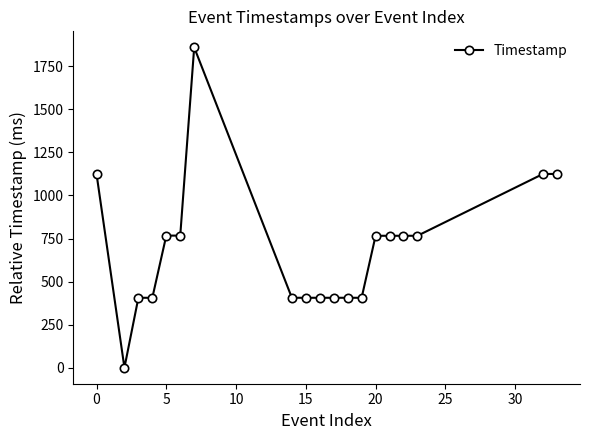

What is the difference between the maximum and minimum values?

1860